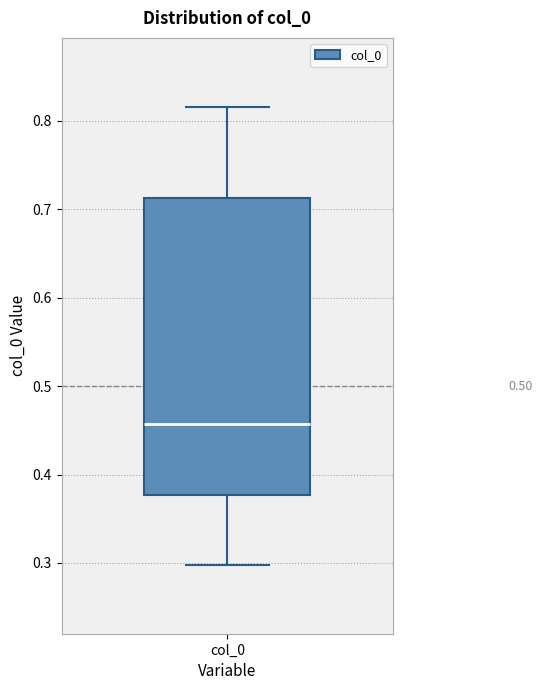

Read this box plot against the y-axis: the position of the median line, the range covered by the box, and the ends of both whiskers. The values are not printed on the chart, so give them approximately, as read against the axis.

median 0.46, box 0.38 to 0.71, whiskers 0.30 to 0.82